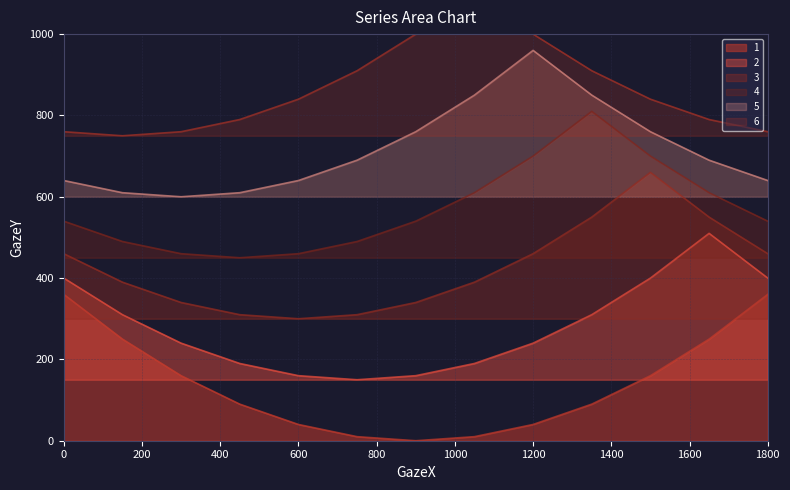

True or false: 2 has more than 2 interior local peaks.

False